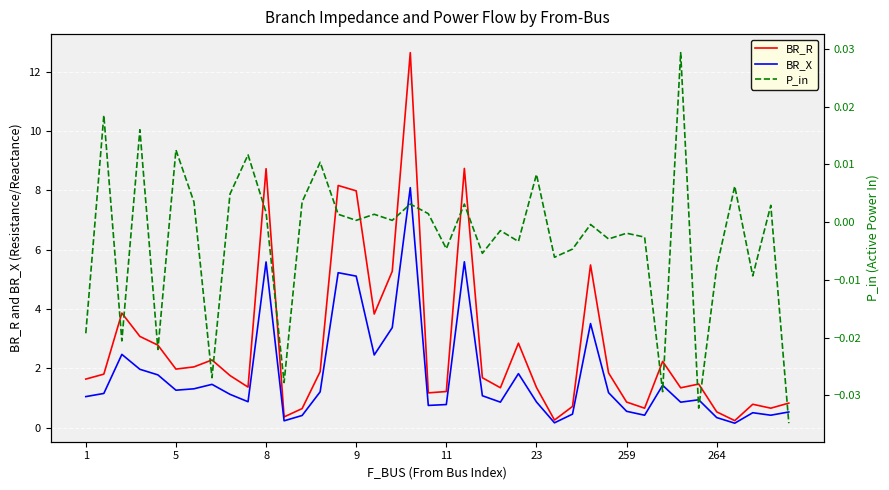

Reading right to left, transcribe all the data shown in this chart.

BR_R: 0.8	0.7	0.8	0.2	0.5	1.5	1.3	2.2	0.7	0.9	1.8	5.5	0.7	0.3	1.4	2.8	1.3	1.7	8.7	1.2	1.2	12.6	5.3	3.8	8.0	8.2	1.9	0.6	0.4	8.7	1.4	1.8	2.3	2.1	2.0	2.8	3.1	3.9	1.8	1.6
BR_X: 0.5	0.4	0.5	0.2	0.3	0.9	0.9	1.4	0.4	0.6	1.2	3.5	0.5	0.2	0.9	1.8	0.9	1.1	5.6	0.8	0.8	8.1	3.4	2.5	5.1	5.2	1.2	0.4	0.2	5.6	0.9	1.1	1.5	1.3	1.3	1.8	2.0	2.5	1.2	1.0
P_in: -0.0	0.0	-0.0	0.0	-0.0	-0.0	0.0	-0.0	-0.0	-0.0	-0.0	-0.0	-0.0	-0.0	0.0	-0.0	-0.0	-0.0	0.0	-0.0	0.0	0.0	0.0	0.0	0.0	0.0	0.0	0.0	-0.0	0.0	0.0	0.0	-0.0	0.0	0.0	-0.0	0.0	-0.0	0.0	-0.0